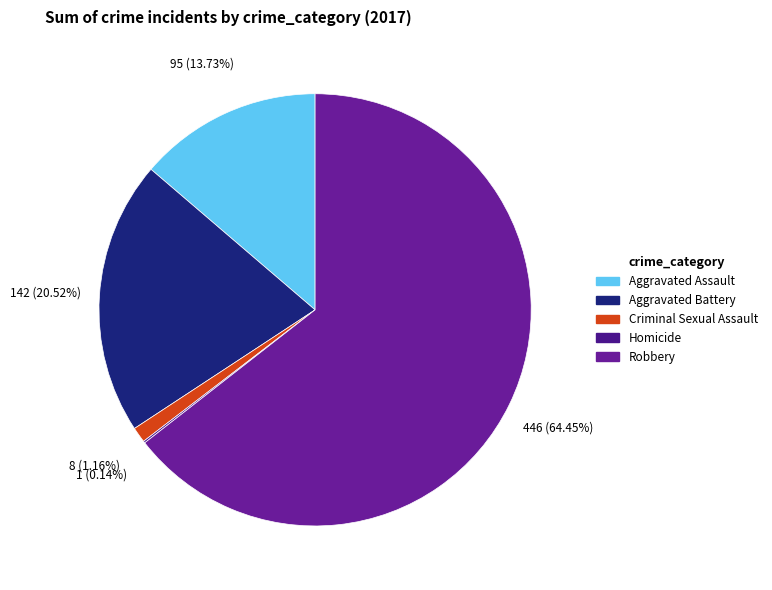

To the nearest percent, what is the difference between the Robbery and Homicide slice percentages?

64%